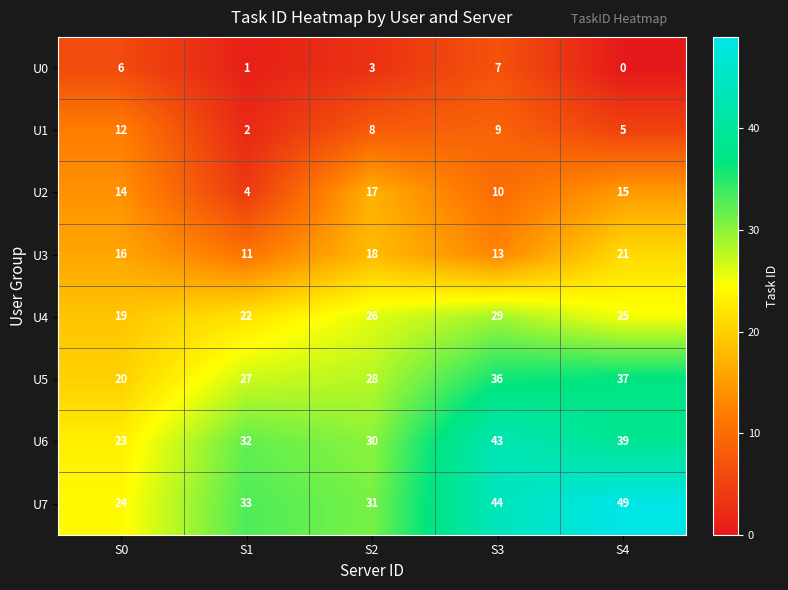

Where does the U4 series first go above 25?

S2